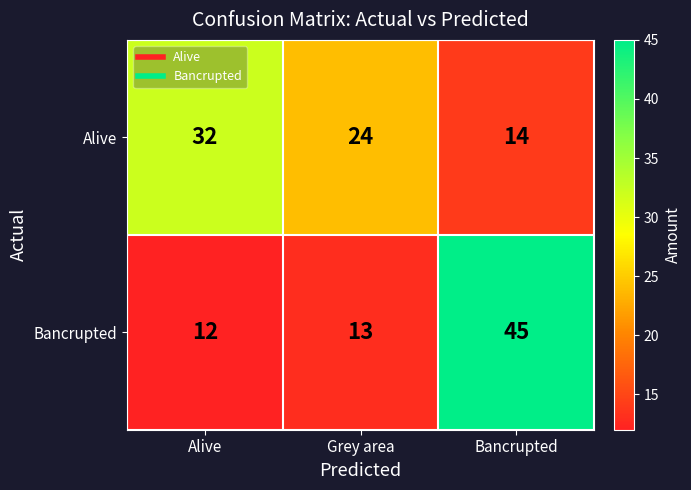

At which label does Bancrupted reach its peak?

Bancrupted